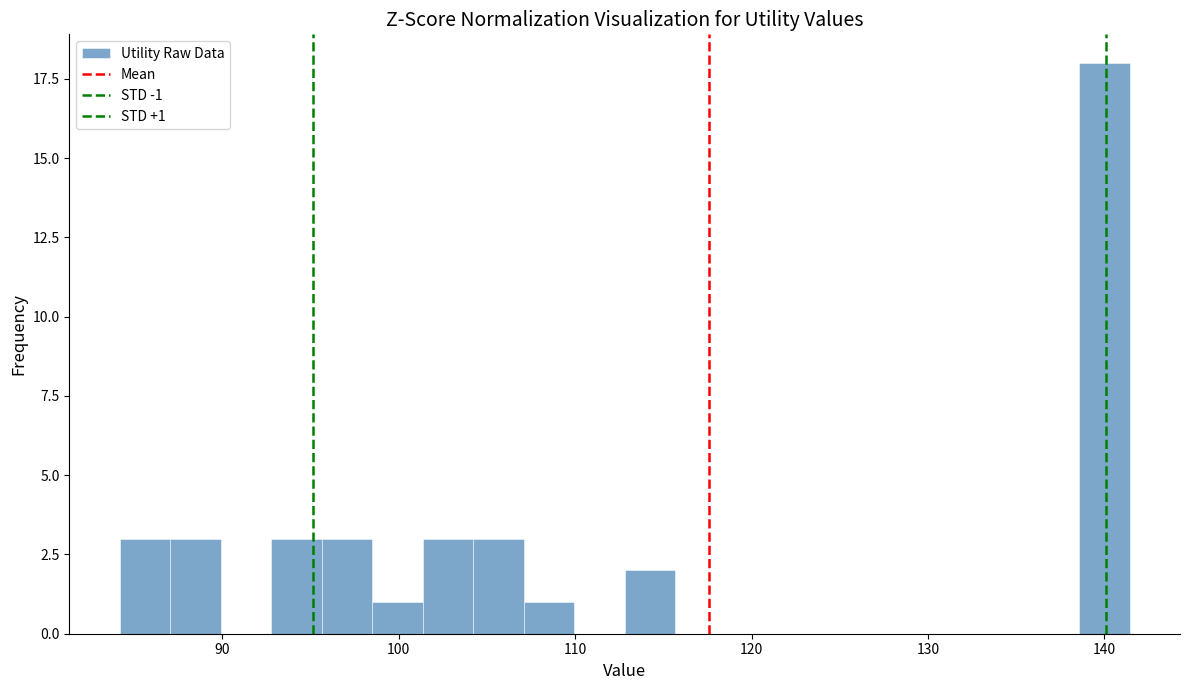

Read against the x-axis, roughly where is the centre of the tallest bar?

140